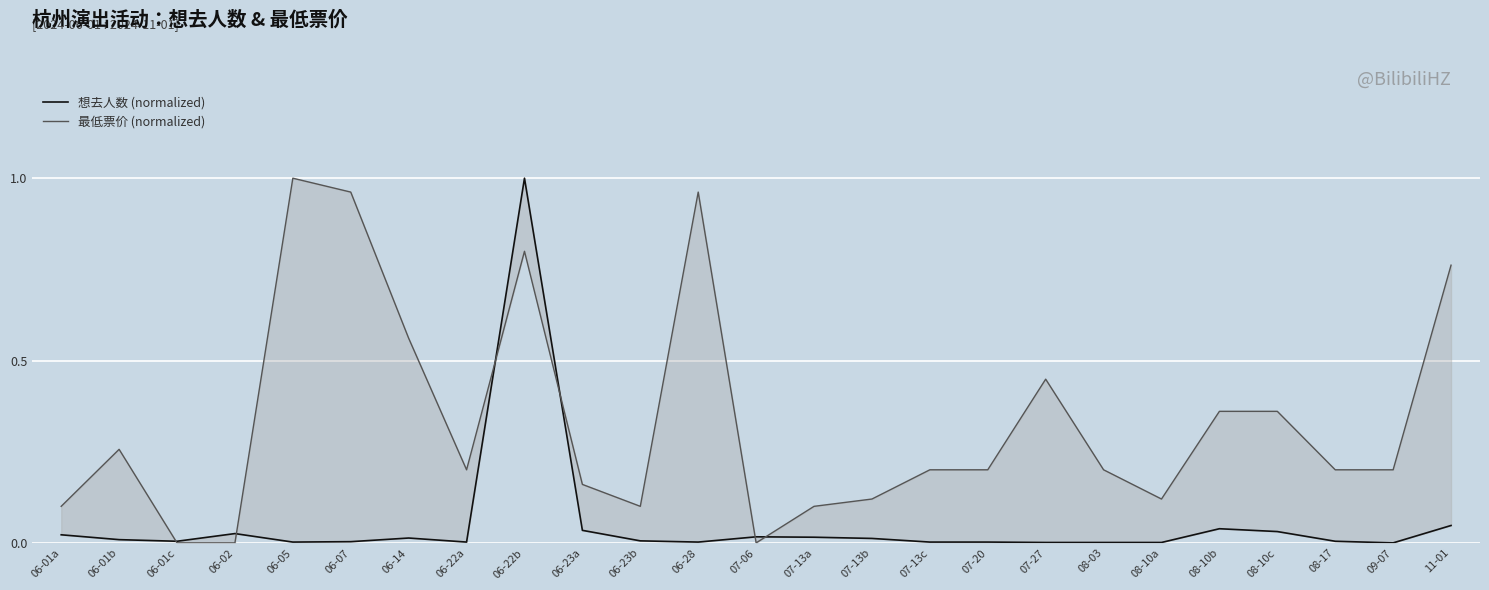

In 最低票价 (normalized), how many points are higher than both neighbors (excluding endpoints)?

5